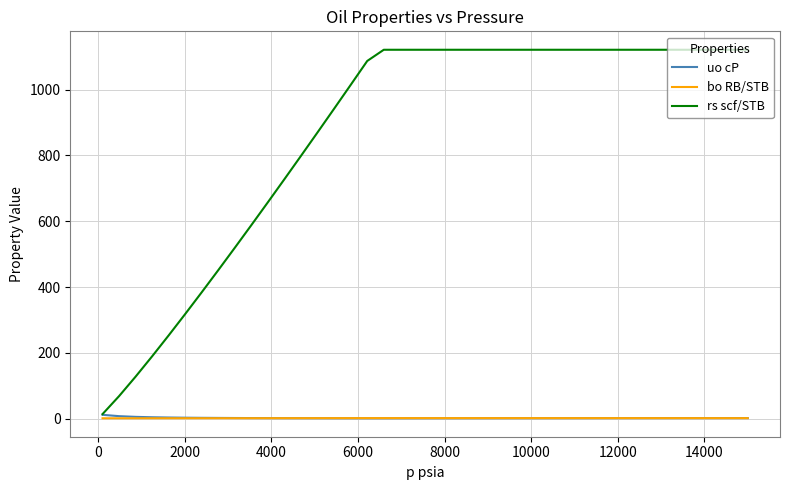

Is this an area chart (filled region under the line)?

No